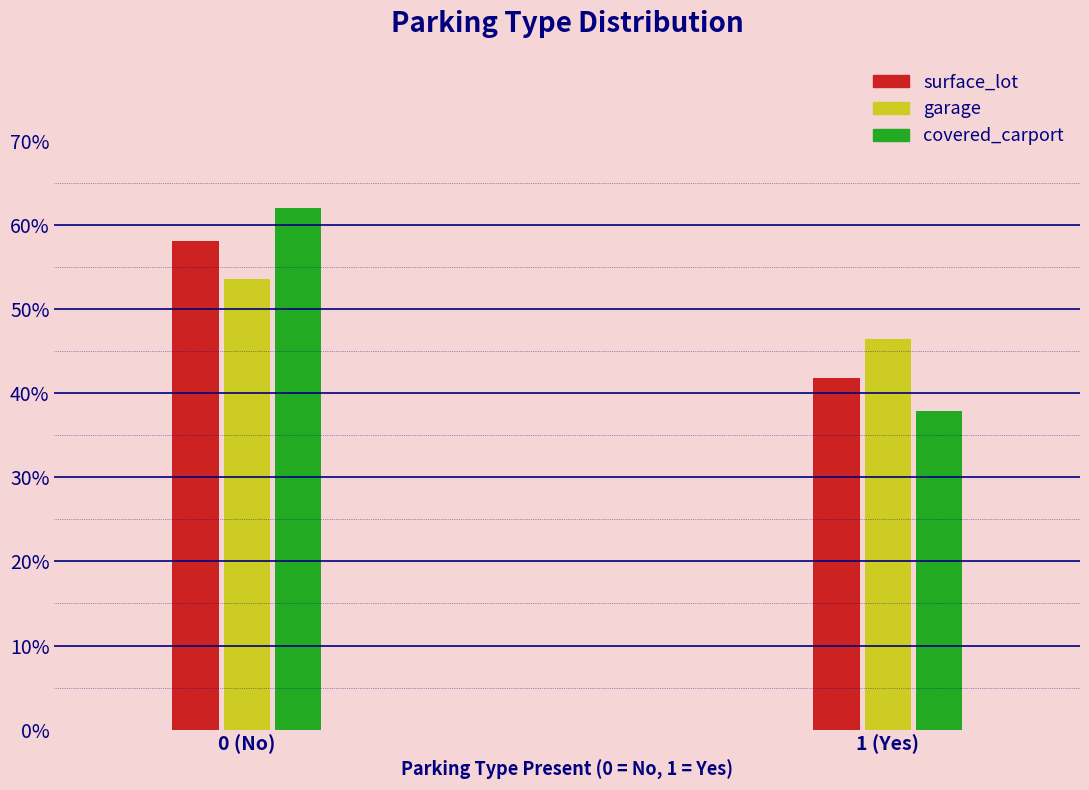

Reading left to right, what are all the values shown in this chart?

surface_lot: 58.2	41.8
garage: 53.6	46.4
covered_carport: 62.1	37.9